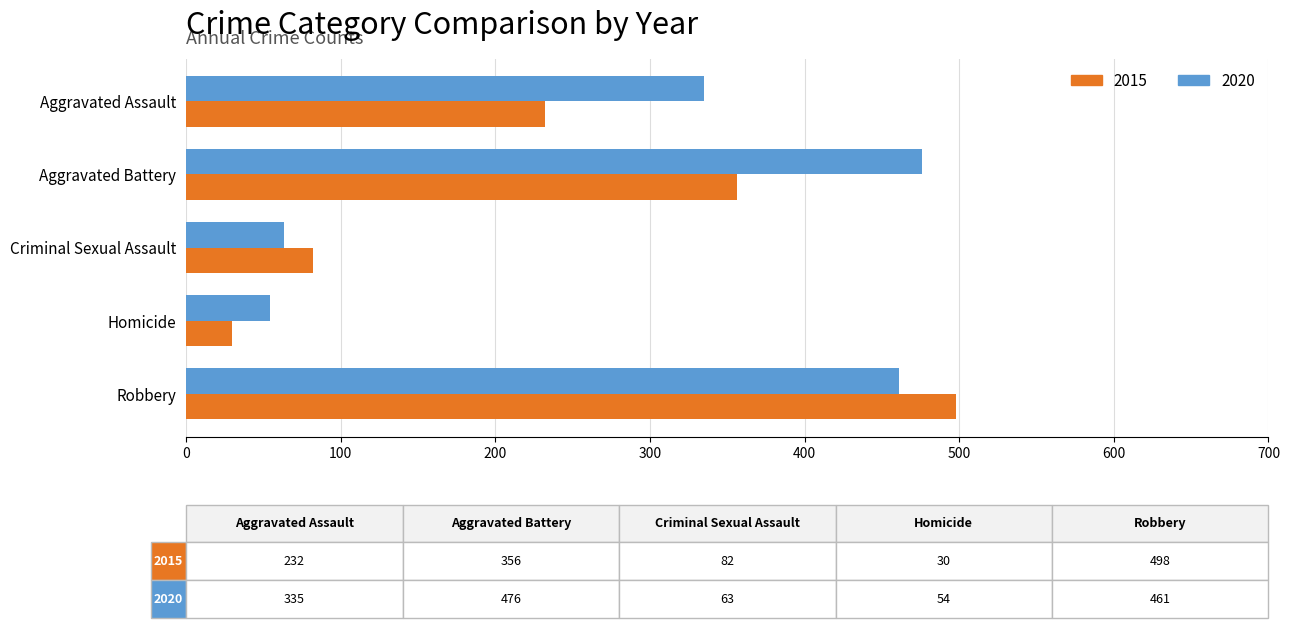

Rank the series at Aggravated Assault from lowest to highest value.

2015, 2020